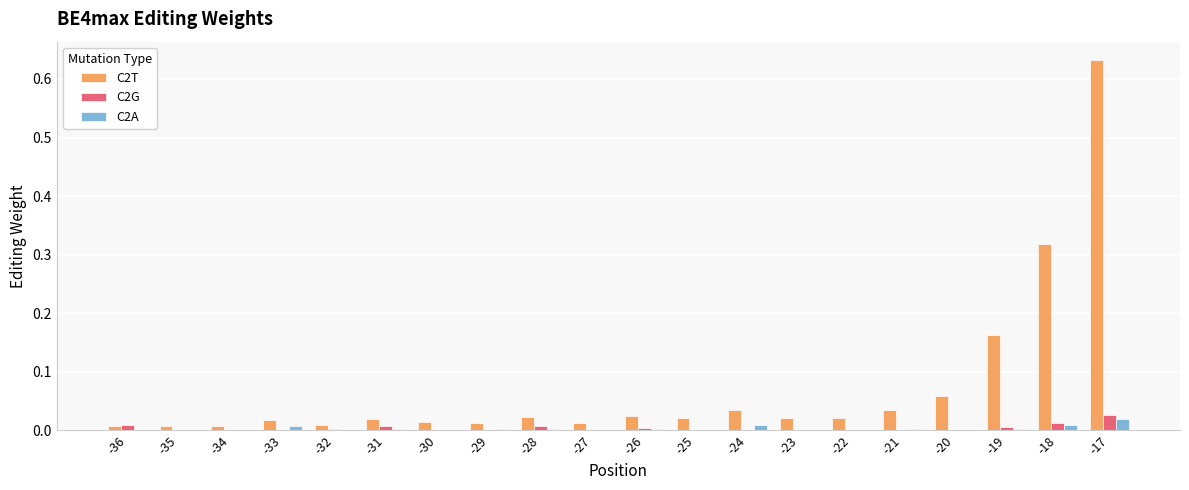

Which series has the largest total across all categories?

C2T